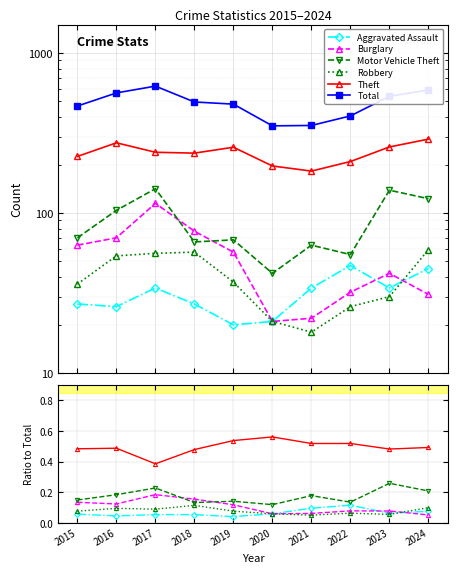

What are all the series names shown in the legend?

Aggravated Assault, Burglary, Motor Vehicle Theft, Robbery, Theft, Total